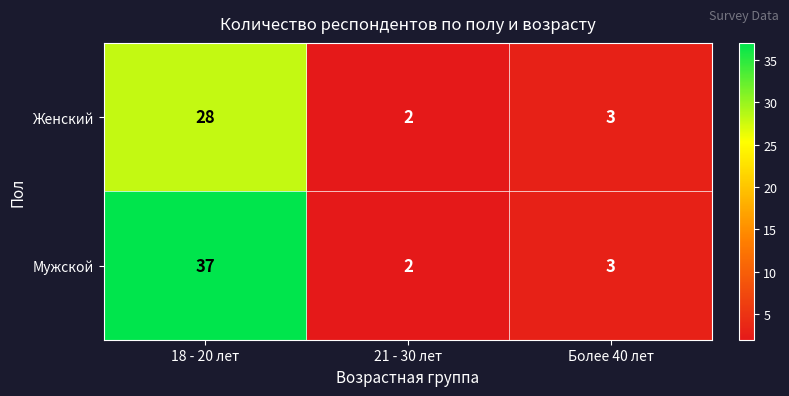

Reading left to right, list all the values displayed in this chart.

Женский: 28	2	3
Мужской: 37	2	3